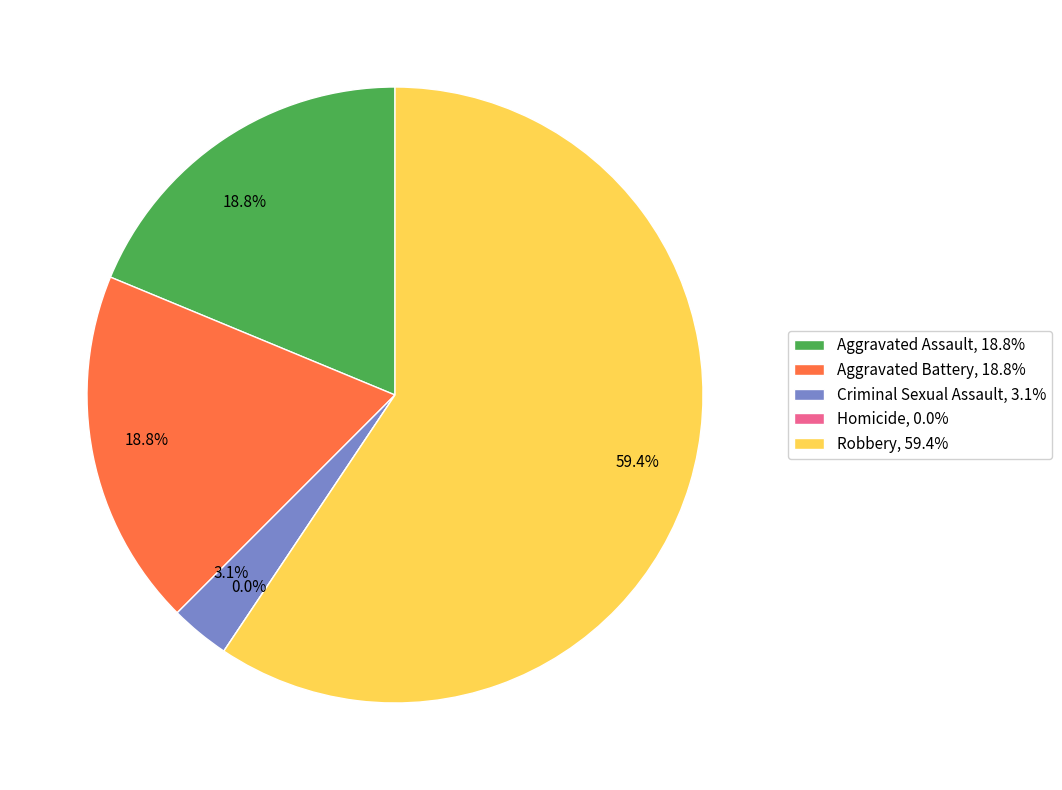

Which category has the biggest portion of the pie?

Robbery